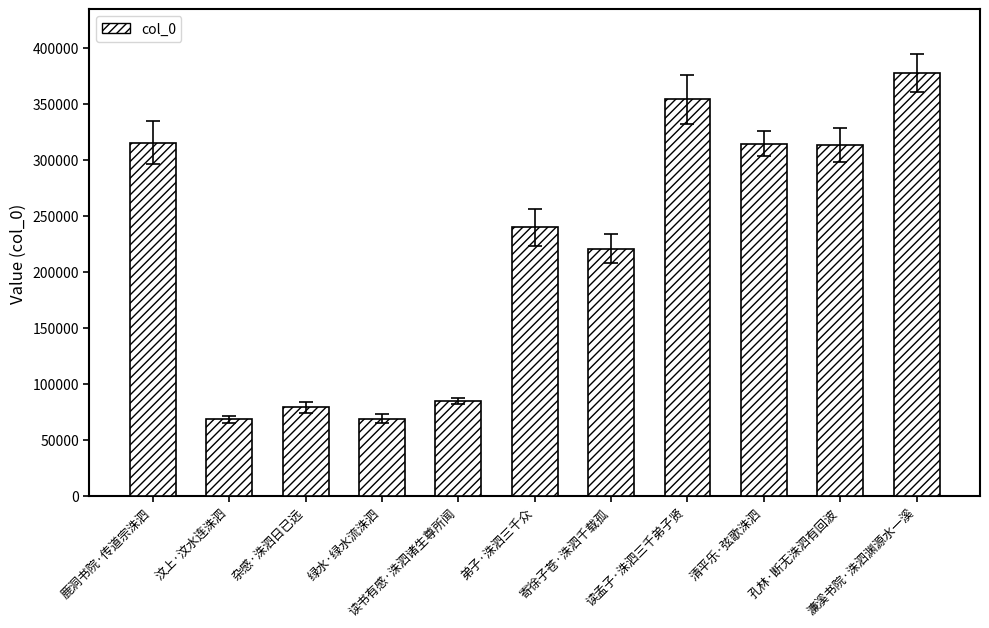

What is the difference between the second highest and second lowest values?

285432